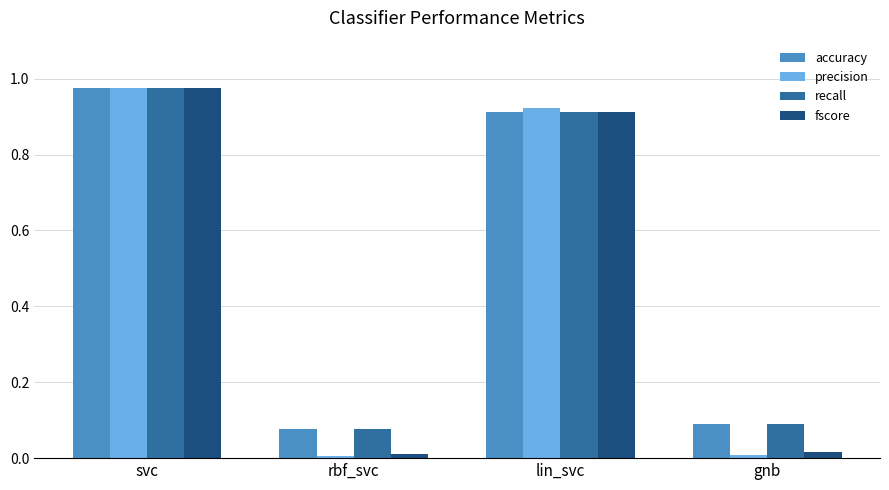

What is the label of the 1st bar from the left?

svc